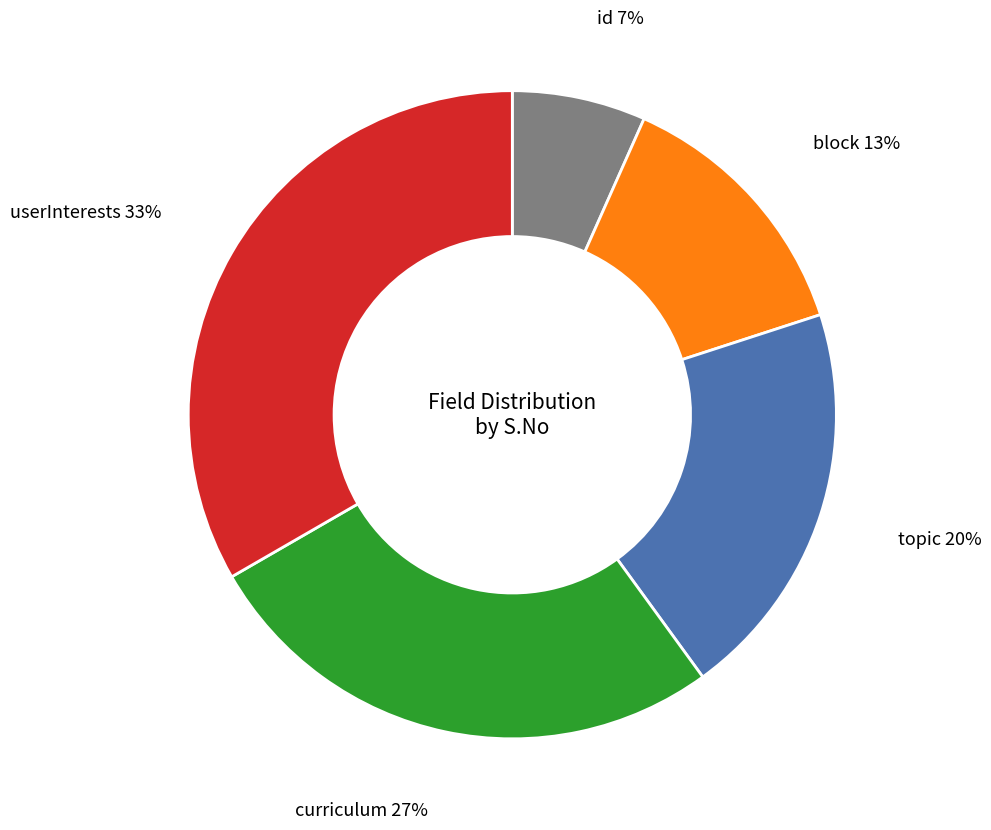

Between userInterests and curriculum, which is larger?

userInterests